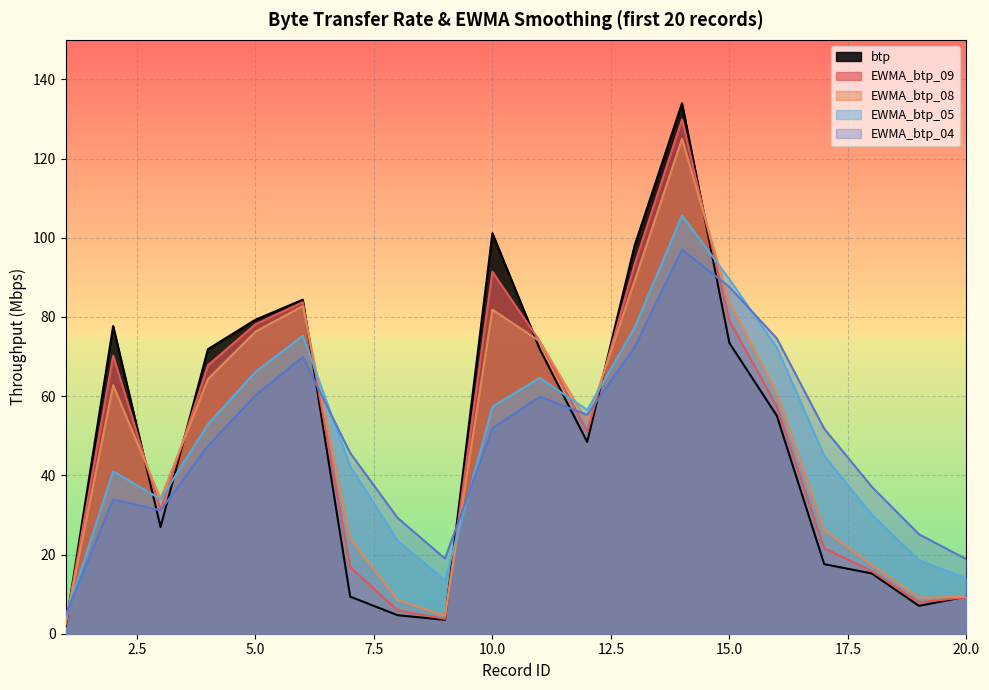

The value of btp at 10.0 is 65.6. True or false?

False